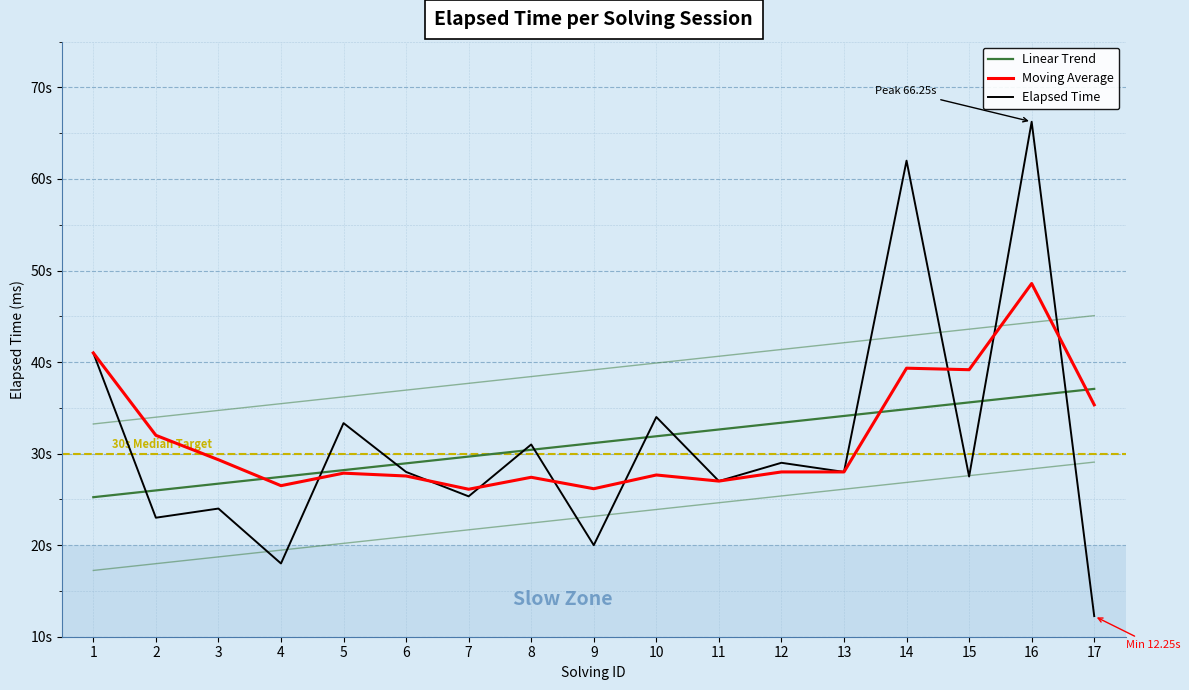

Reading left to right, transcribe all the data shown in this chart.

Linear Trend: 25240.1	25979.7	26719.3	27458.9	28198.5	28938.1	29677.6	30417.2	31156.8	31896.4	32636.0	33375.6	34115.2	34854.8	35594.4	36333.9	37073.5
Moving Average: 41000.0	32000.0	29333.0	26500.0	27867.0	27556.0	26111.0	27417.0	26167.0	27667.0	27000.0	28000.0	28000.0	39333.0	39167.0	48583.0	35333.0
Elapsed Time: 41000.0	23000.0	24000.0	18000.0	33333.0	28000.0	25333.0	31000.0	20000.0	34000.0	27000.0	29000.0	28000.0	62000.0	27500.0	66250.0	12250.0